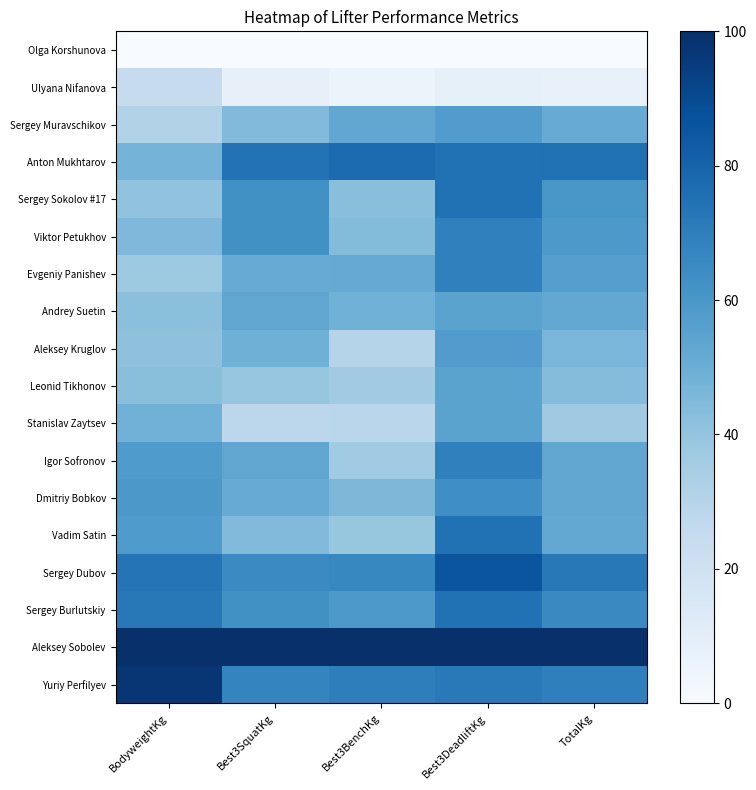

What is the total value across all series at Best3BenchKg?

834.8